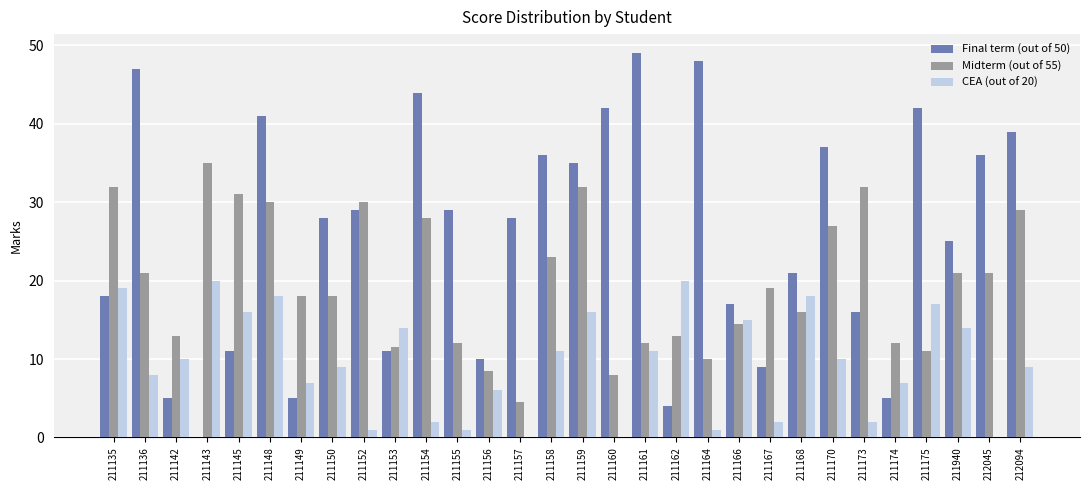

The CEA (out of 20) series shows 5.0 at 211170. True or false?

False